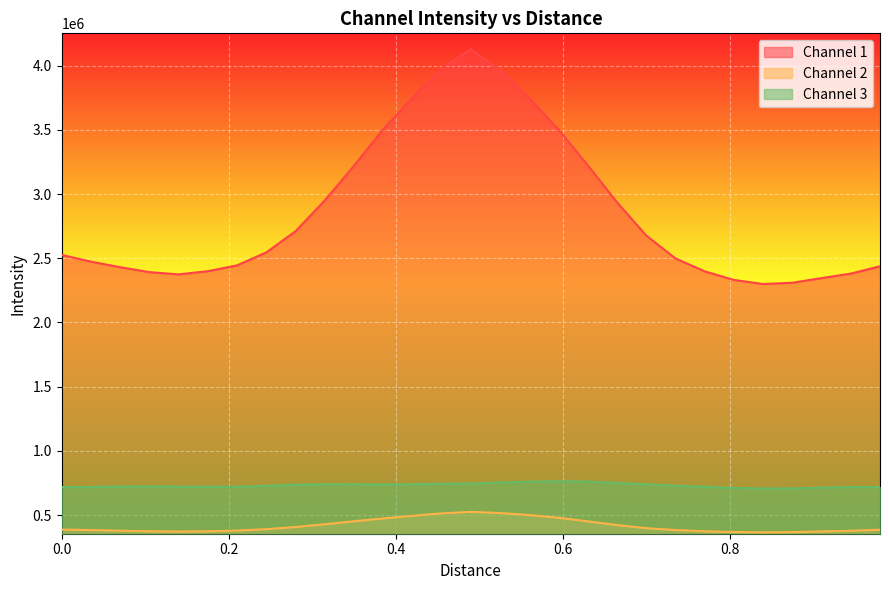

In Channel 2, how many points are lower than both neighbors (excluding endpoints)?

2